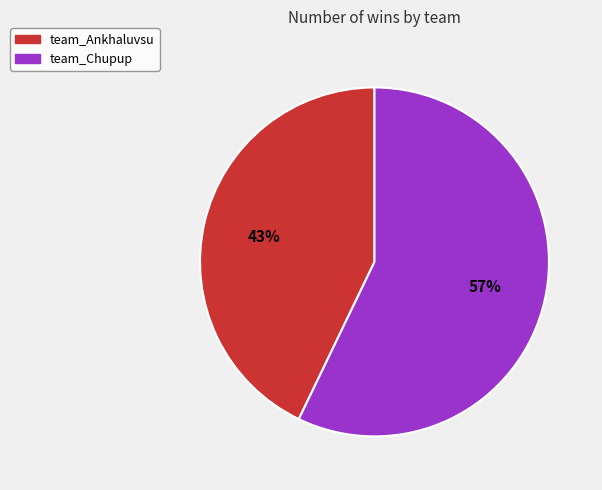

Approximately how many times larger is the value at team_Chupup compared to team_Ankhaluvsu?

1.3